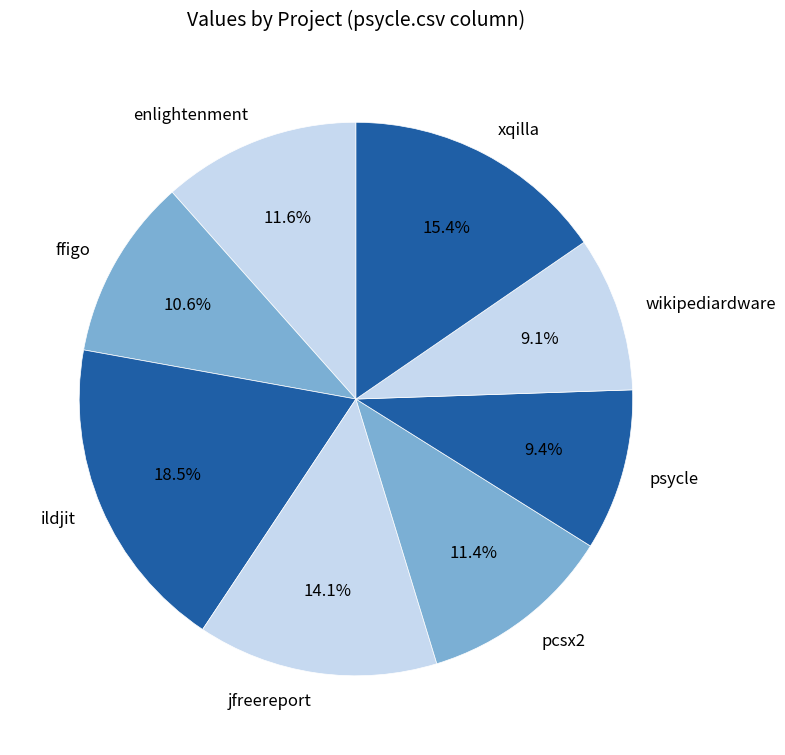

Is there a majority slice in this chart?

No